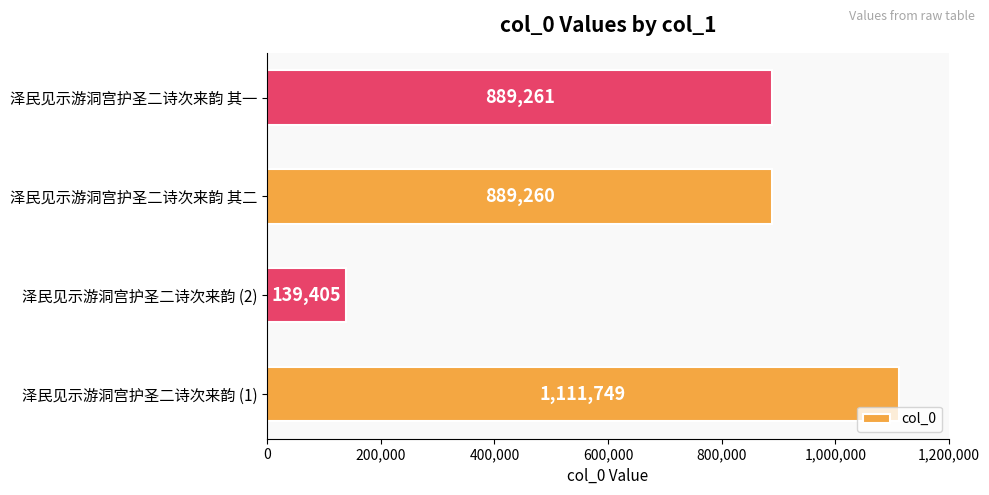

What is the difference between the maximum and second lowest values?

222489